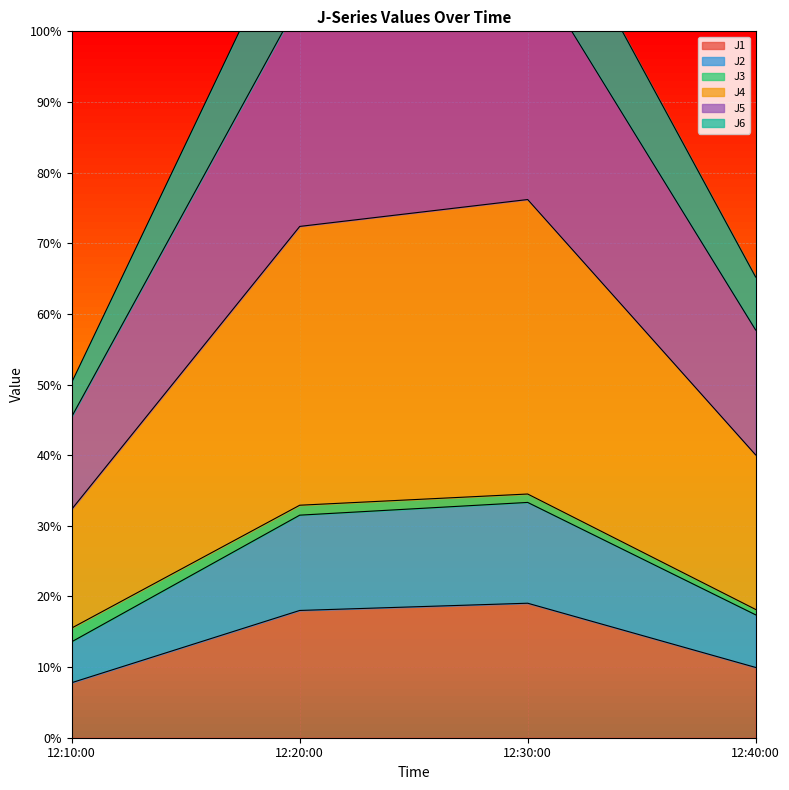

How many interior local peaks does the J1 series have?

1